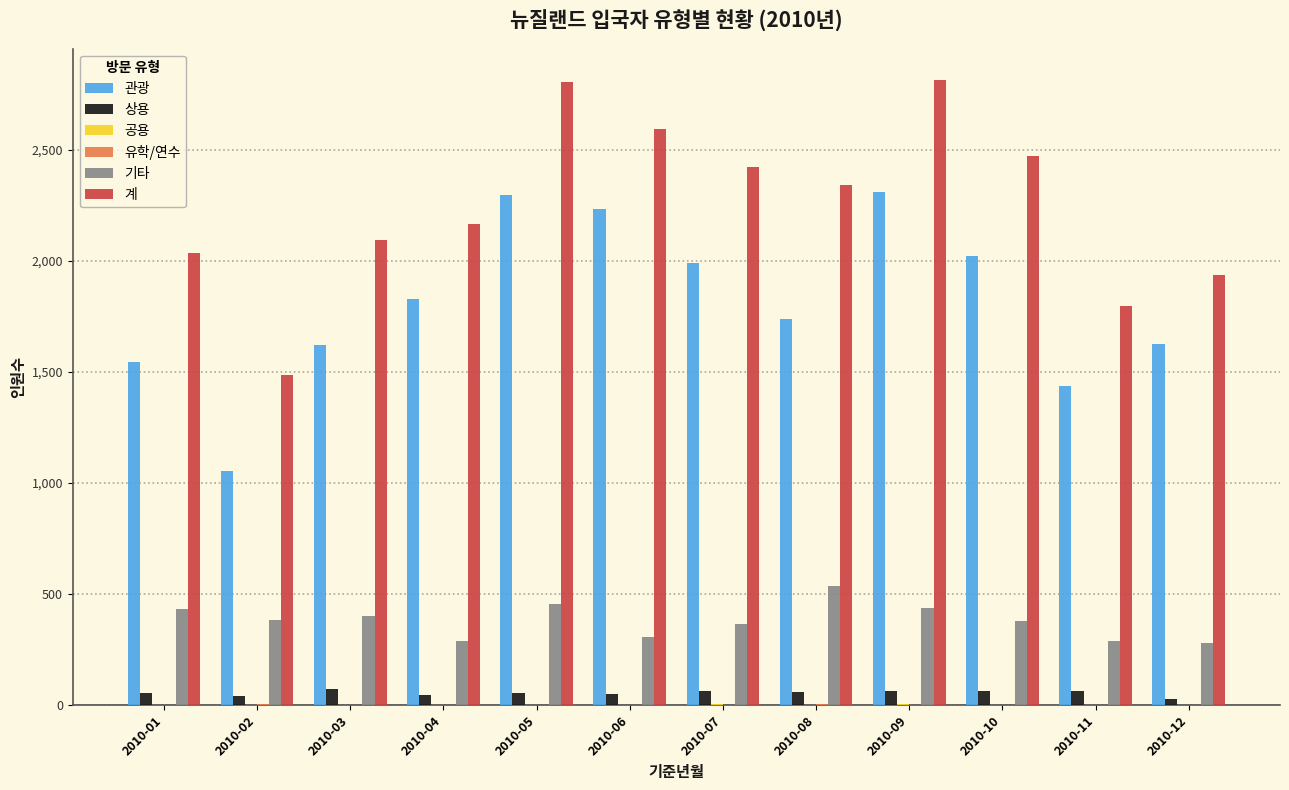

The 관광 series shows 1438 at 2010-11. True or false?

True